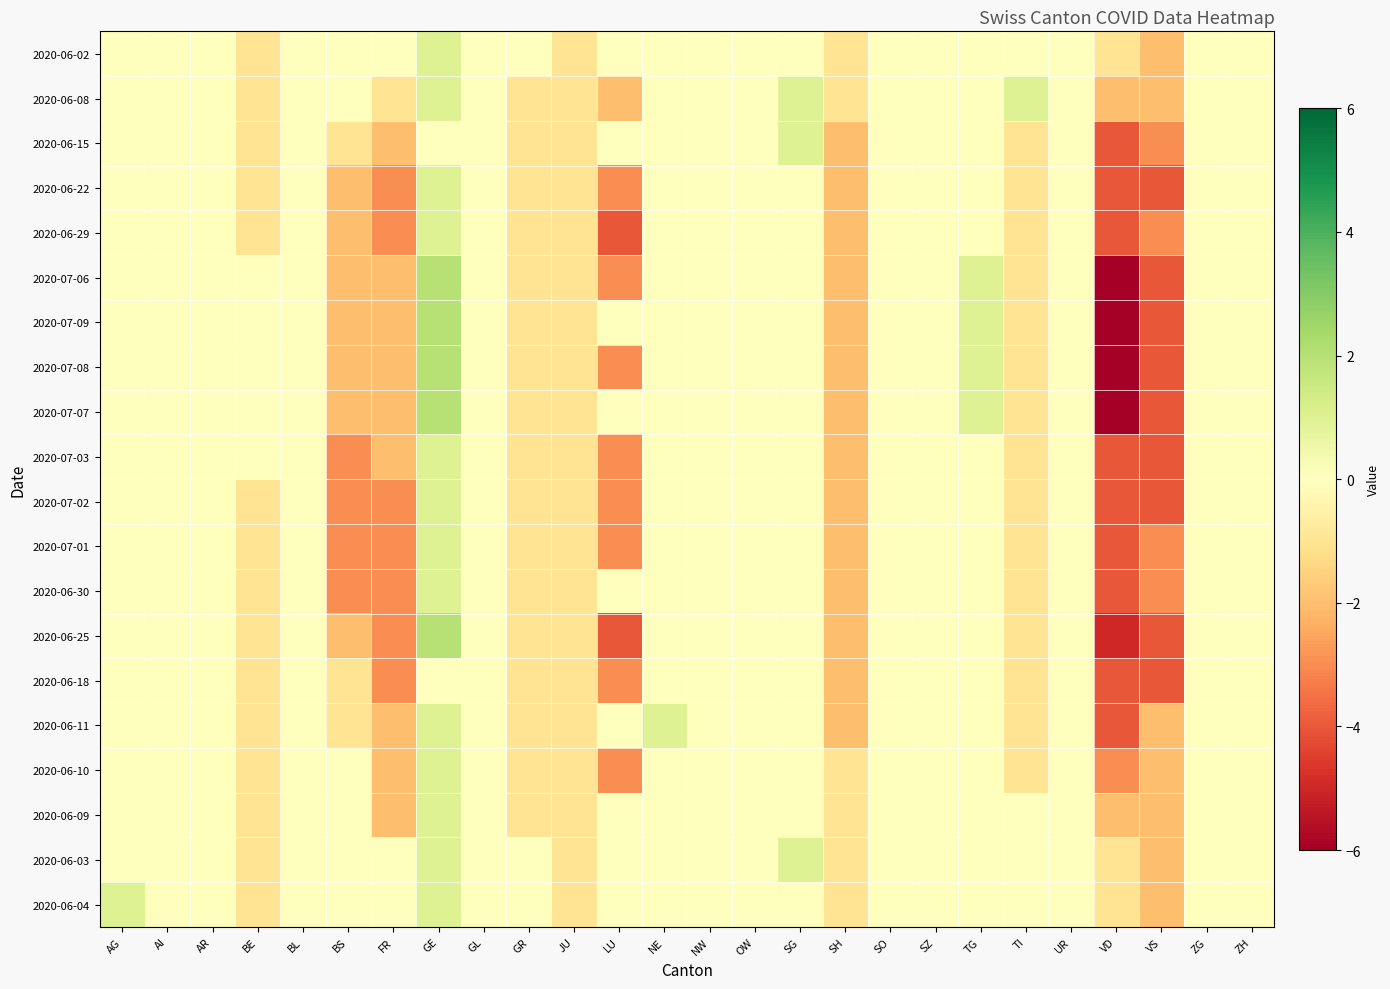

What is the minimum value shown in the chart?

-6